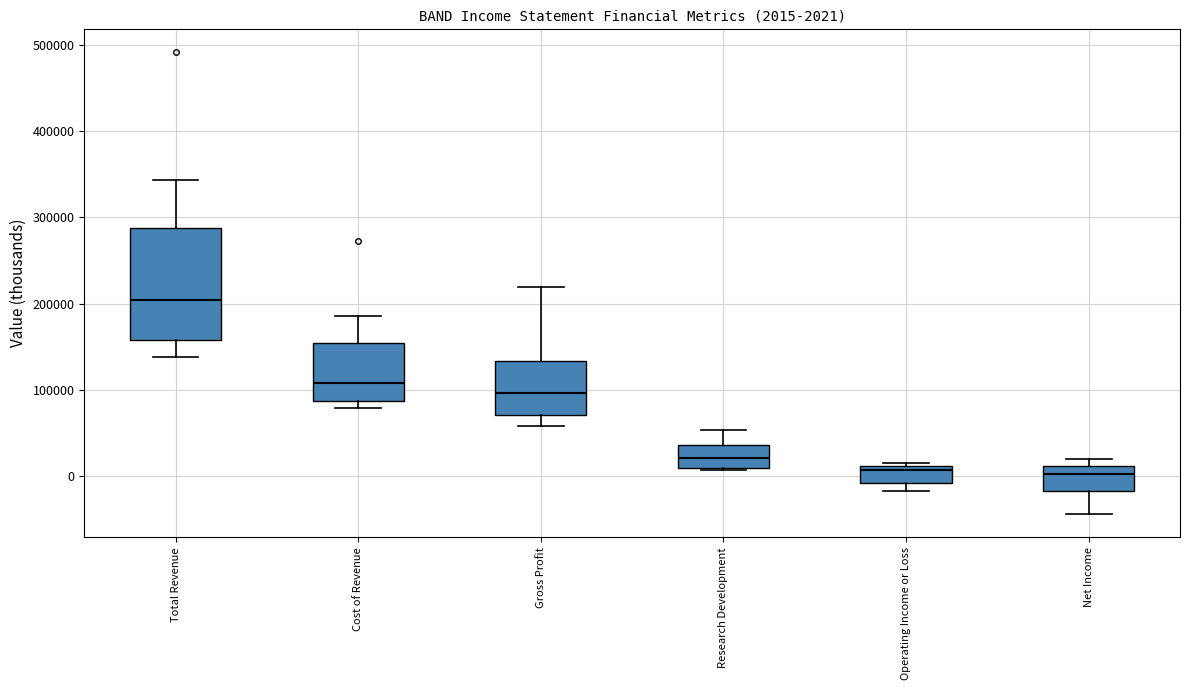

Which box is the tallest, from its lower edge to its upper edge?

Total Revenue